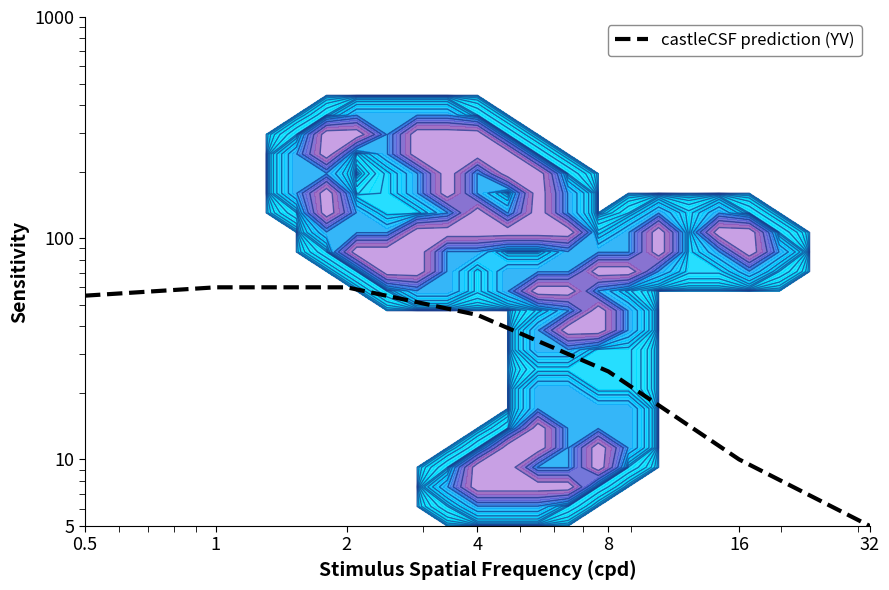

What is the average value?

37